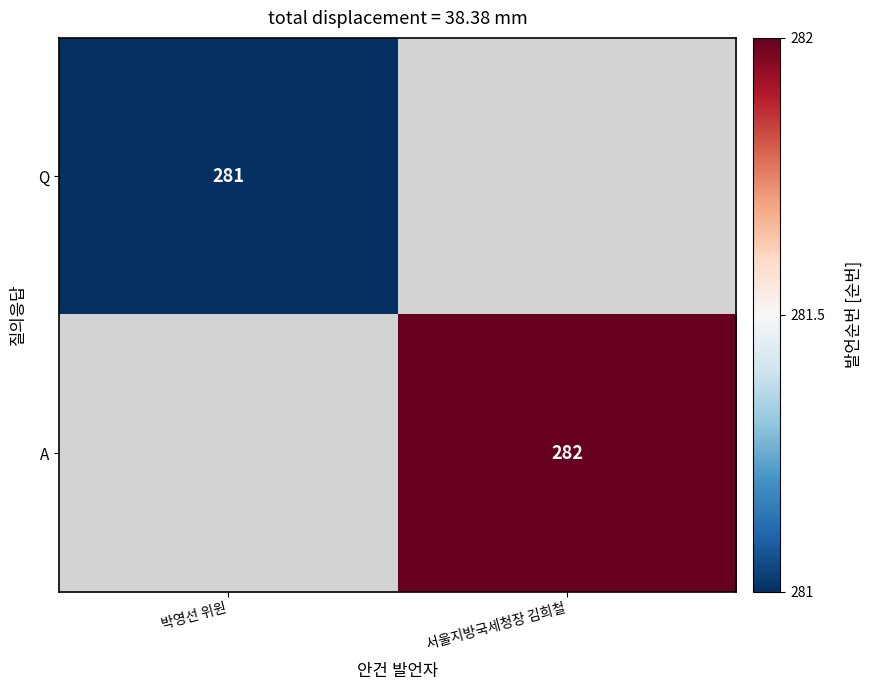

Is it true that A equals 282 at 서울지방국세청장 김희철?

True